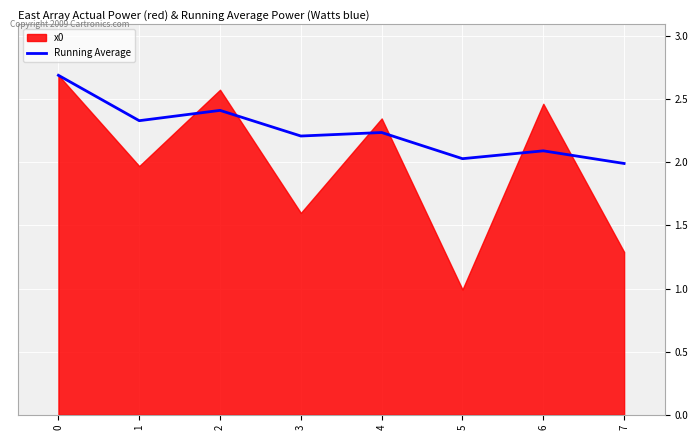

What is the difference between the second highest and minimum values?

0.4